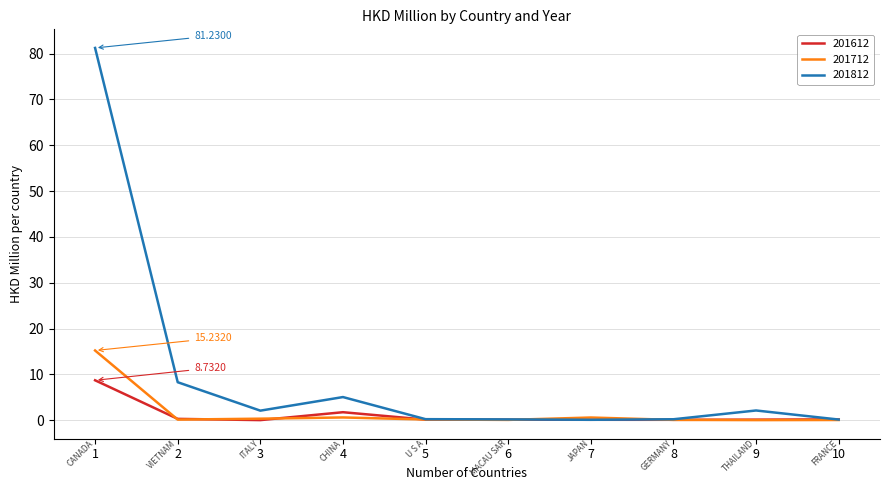

Which series has the widest spread of values?

201812